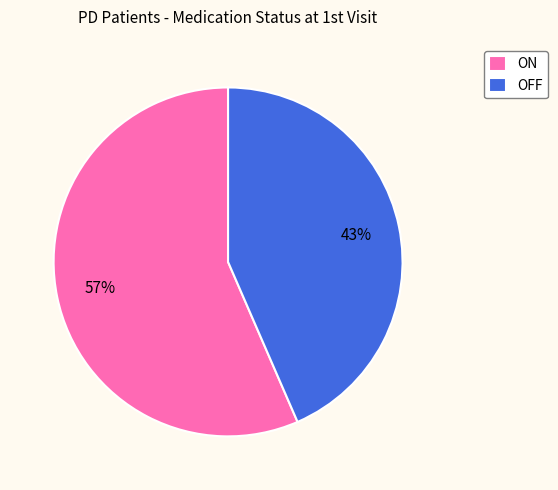

Approximately how many times larger is the value at ON compared to OFF?

1.3